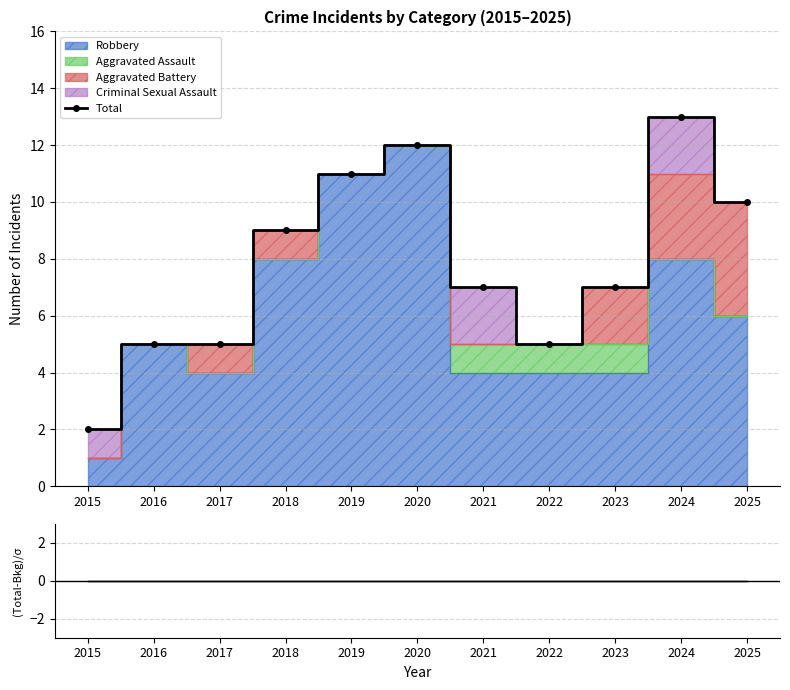

Which series has the largest total across all categories?

Total